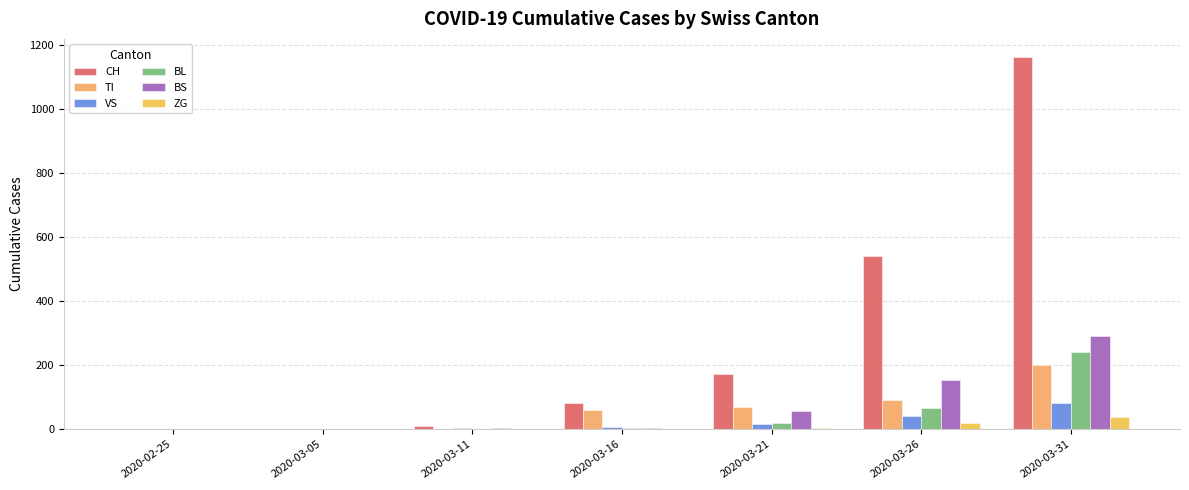

Which series has the largest total across all categories?

CH